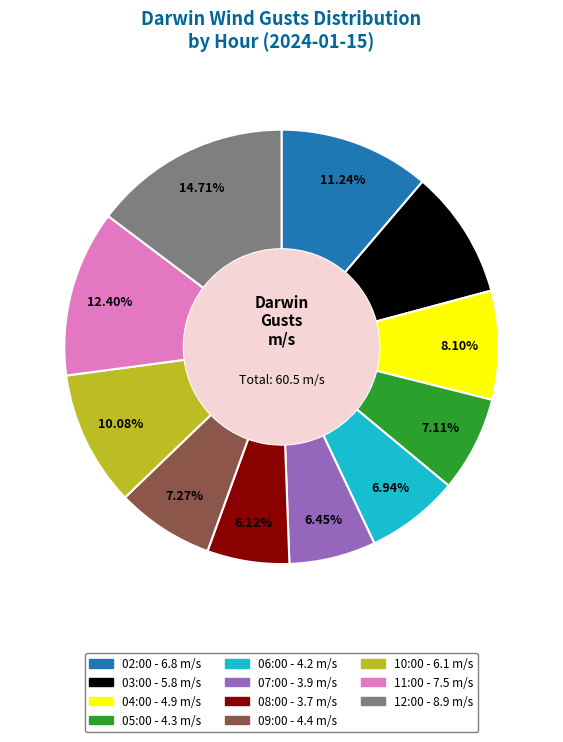

Which has a higher value, 03:00 or 12:00?

12:00